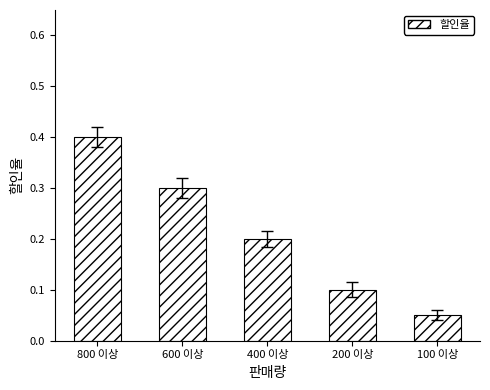

What is the value of the 3rd bar from the left?

0.2